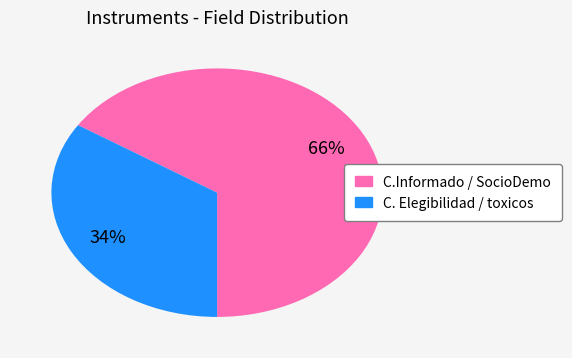

Does any single category account for the majority?

Yes